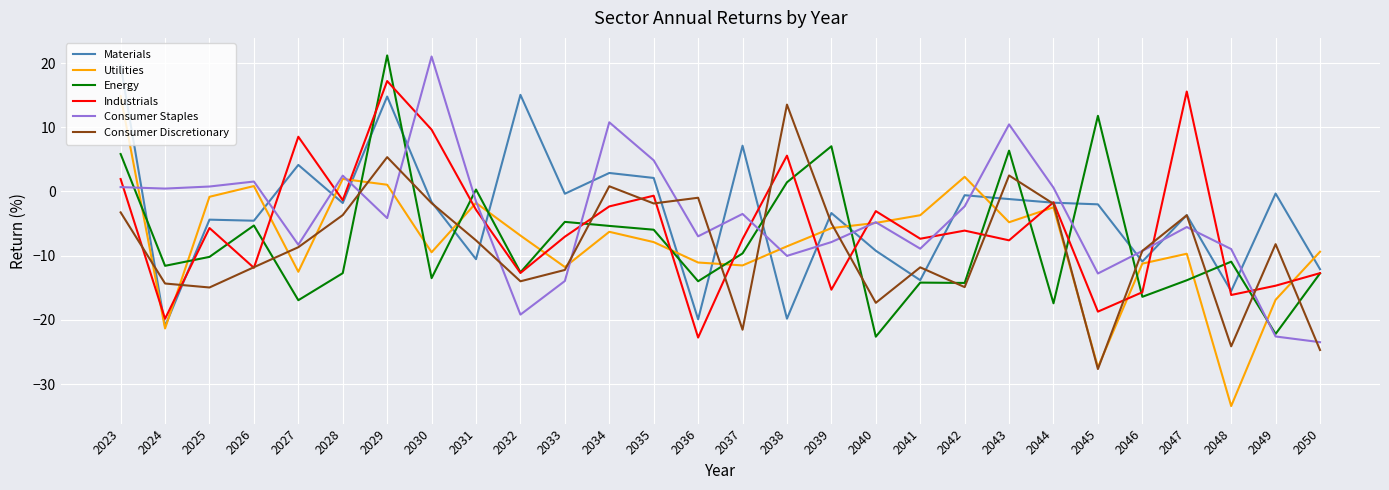

How many lines are shown in the chart?

6